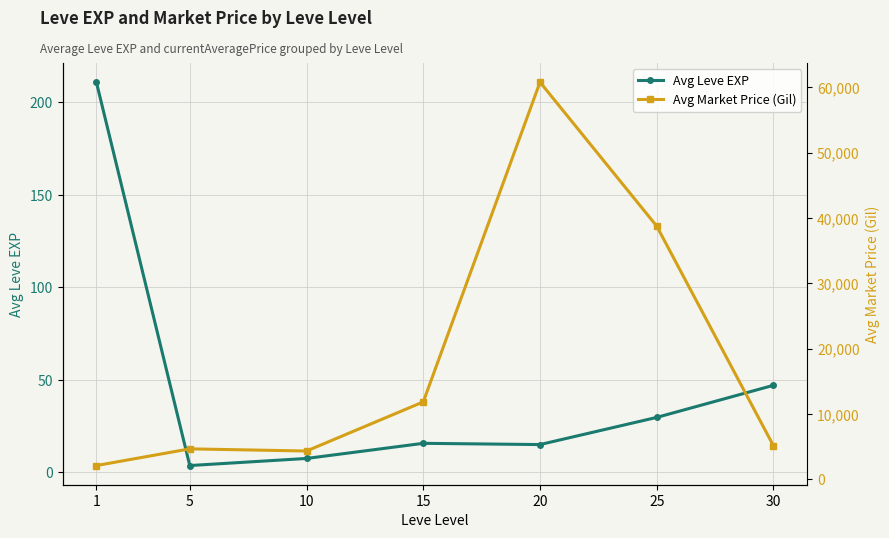

Reading right to left, list all the values displayed in this chart.

Avg Leve EXP: 30=47.0	25=29.7	20=15.0	15=15.7	10=7.5	5=3.7	1=210.7
Avg Market Price (Gil): 30=5103.0	25=38739.5	20=60795.3	15=11832.8	10=4306.7	5=4638.3	1=2081.0